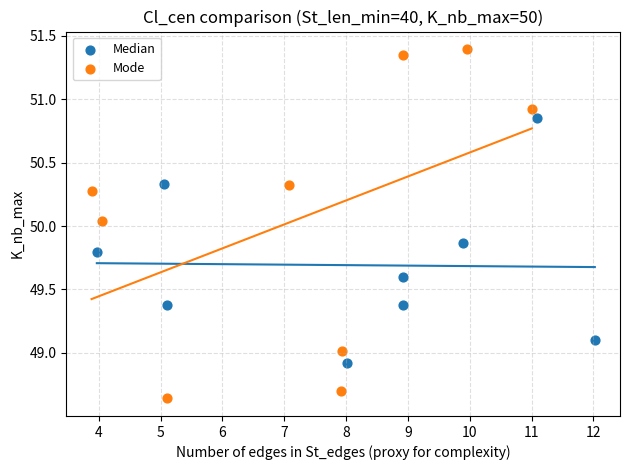

Which series reaches the minimum Y coordinate?

Mode